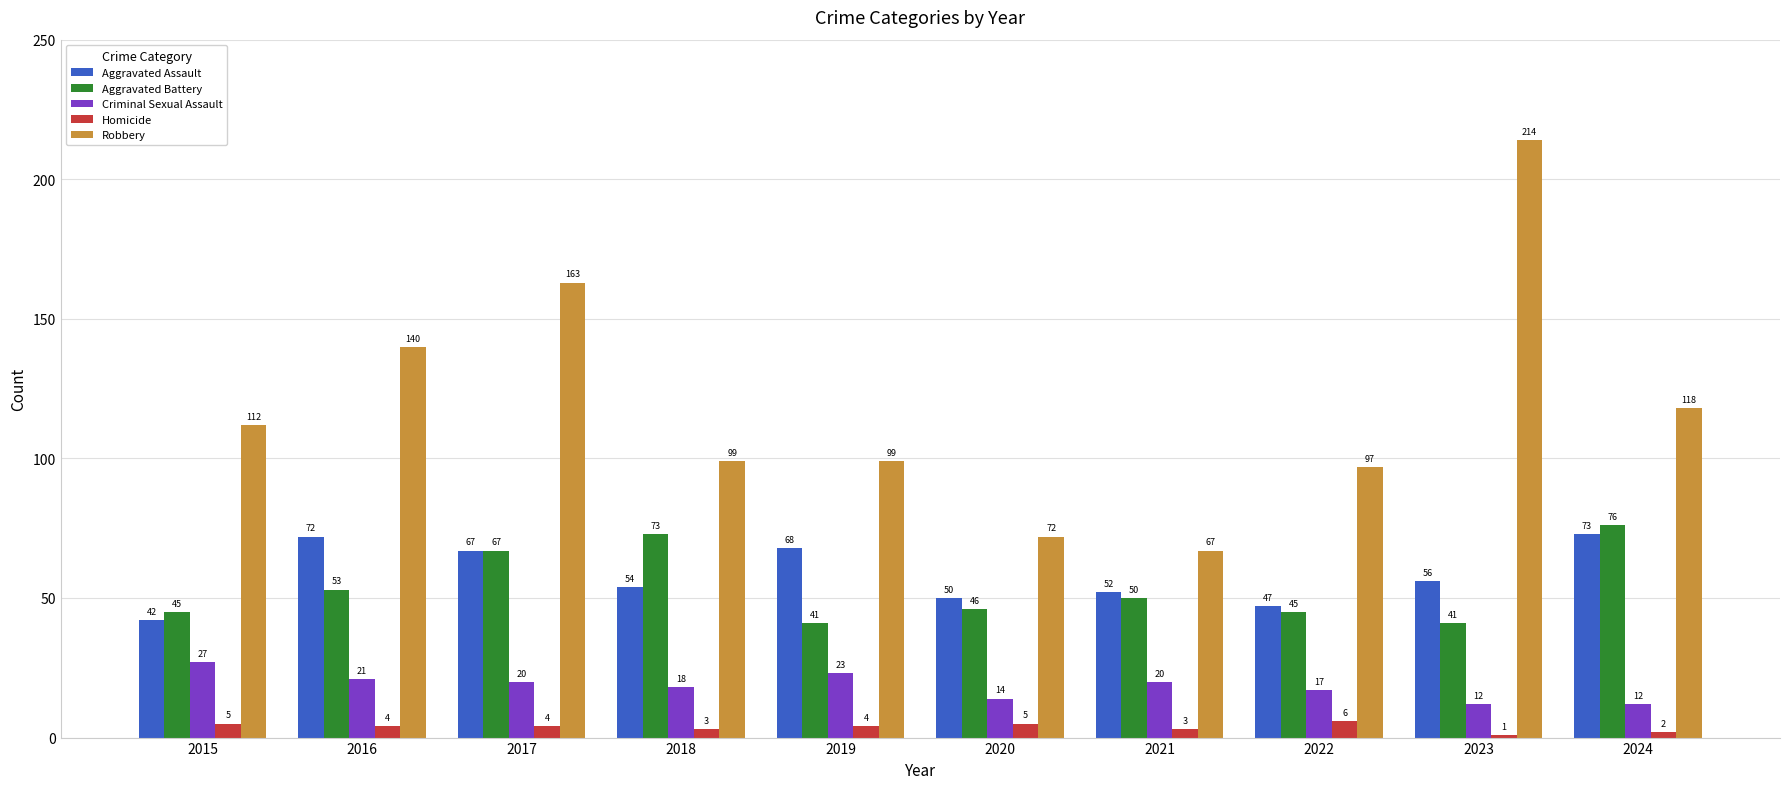

What is the value of the Aggravated Assault bar at the 5th from the left?

68